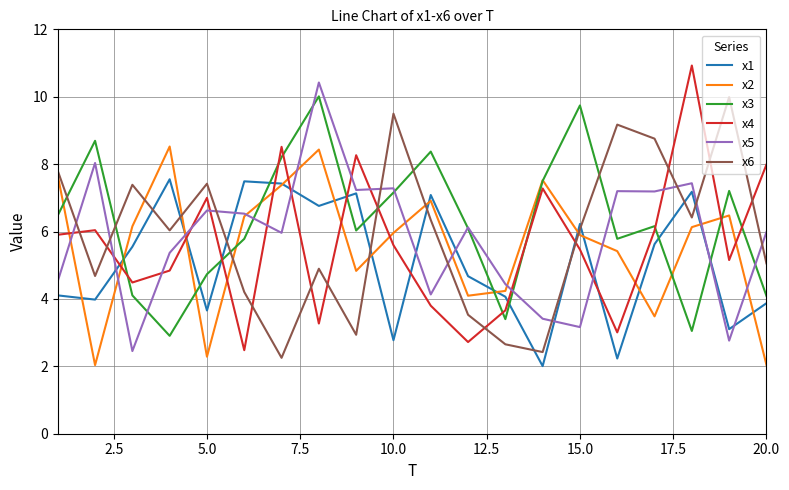

True or false: x6 and x5 cross at least once.

True